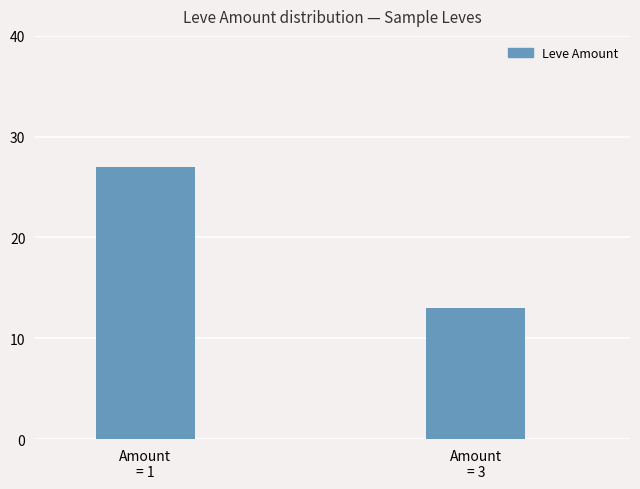

How many bars are there in total?

2